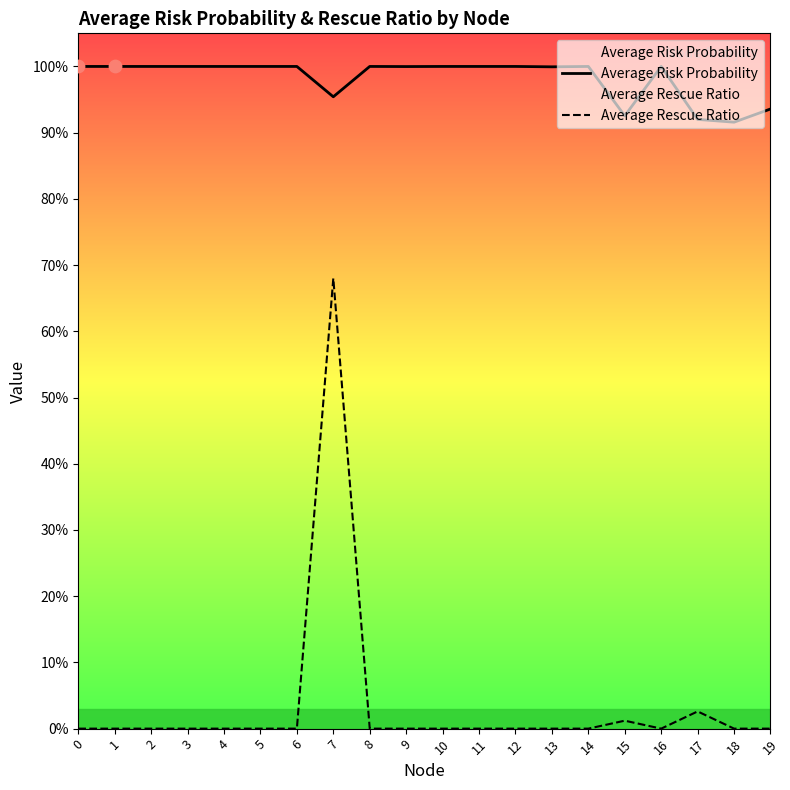

Which series has the largest total across all categories?

Average Risk Probability